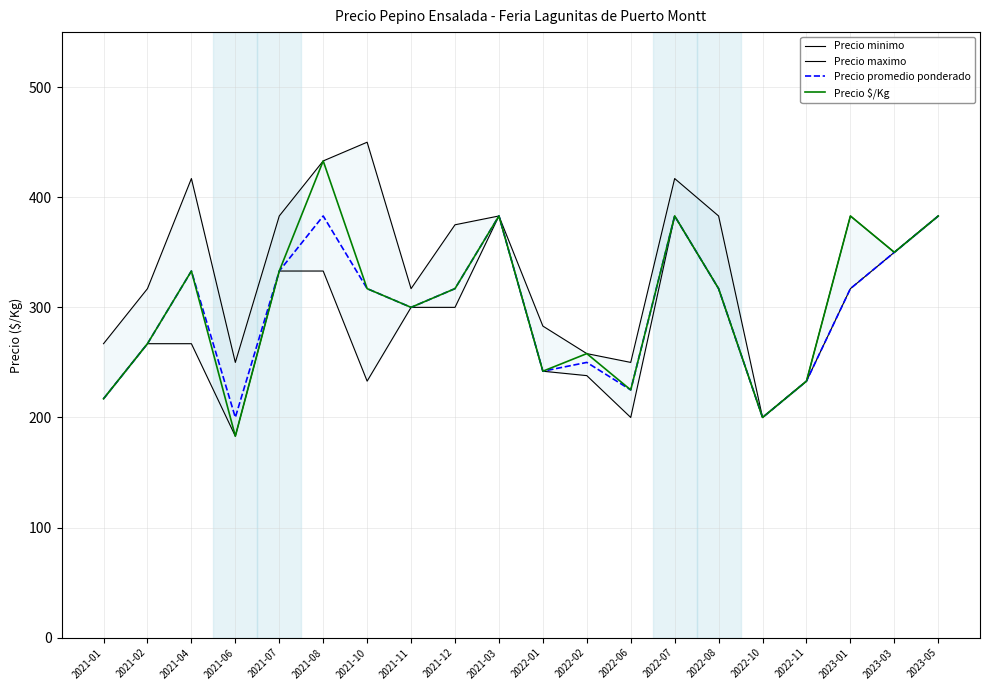

Rank the categories by Precio minimo value from lowest to highest.

2021-06, 2022-06, 2022-10, 2021-01, 2021-10, 2022-11, 2022-02, 2022-01, 2021-02, 2021-04, 2021-11, 2021-12, 2022-08, 2023-01, 2021-07, 2021-08, 2023-03, 2021-03, 2022-07, 2023-05